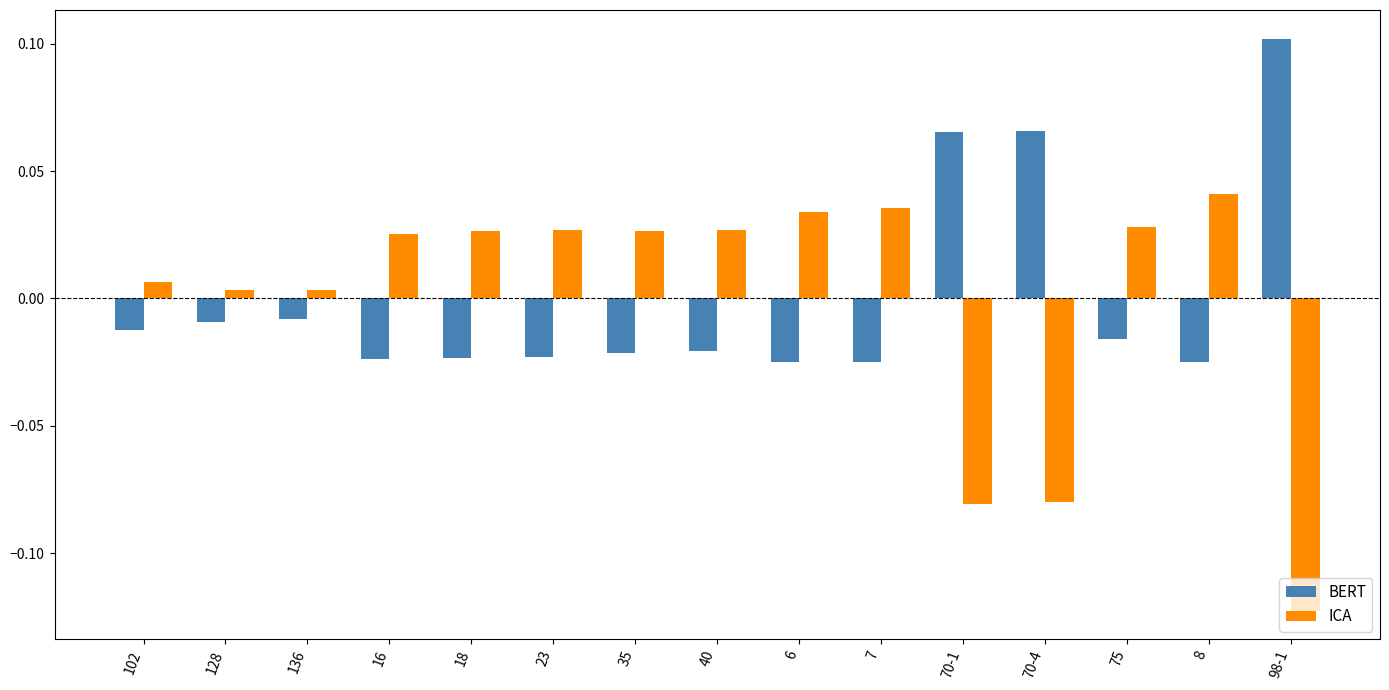

At 16, list the series in order from largest to smallest.

ICA, BERT